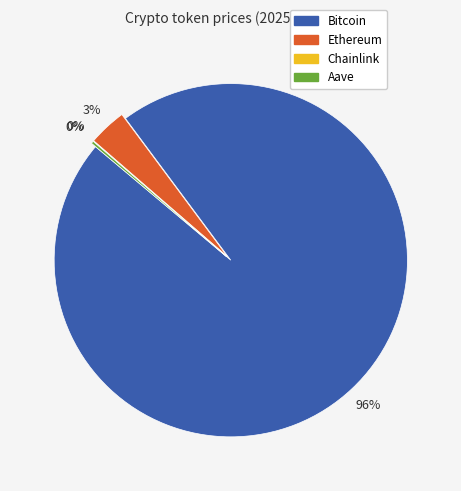

What is the largest slice in the pie chart?

Bitcoin